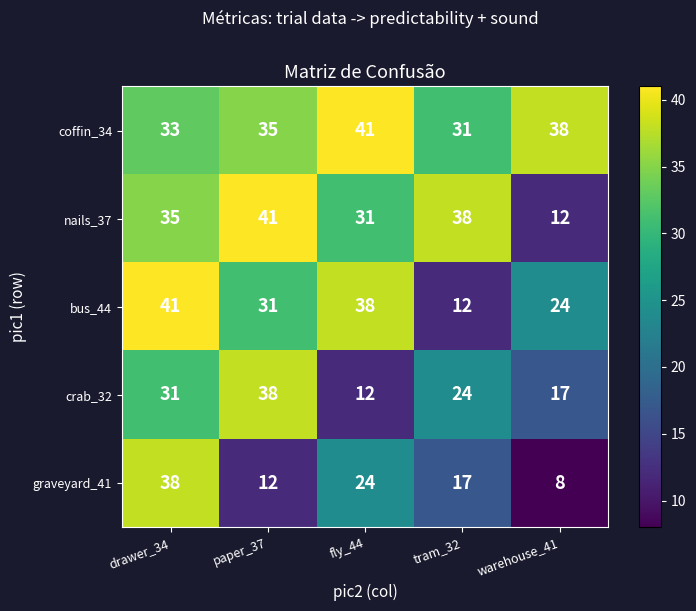

Which label corresponds to the smallest value in the chart?

warehouse_41